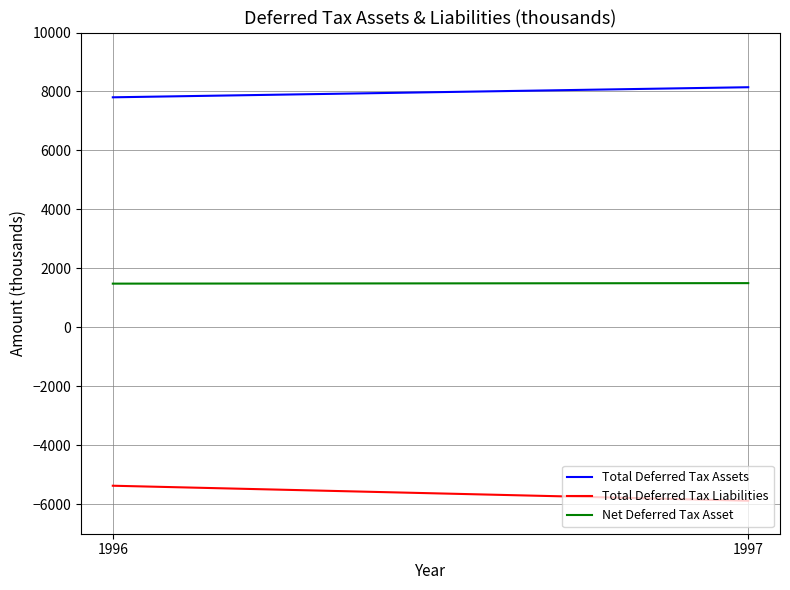

At which category is the sum across all series the highest?

1996